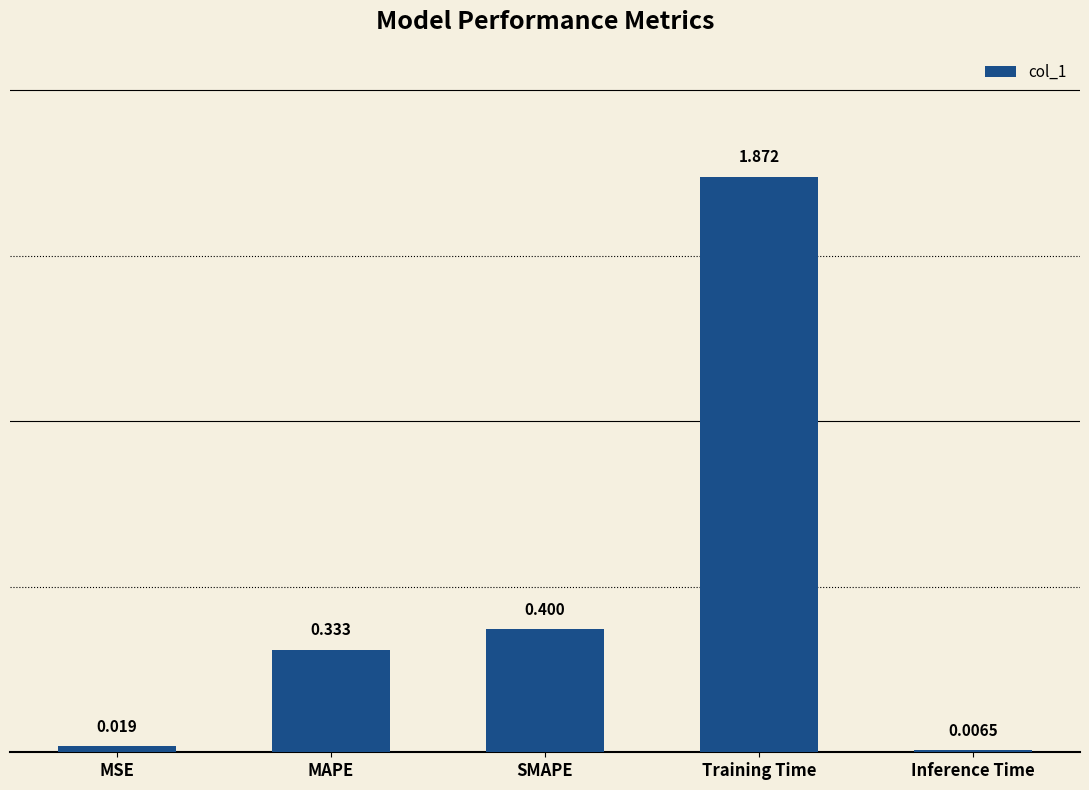

Does the chart contain stacked bars?

No